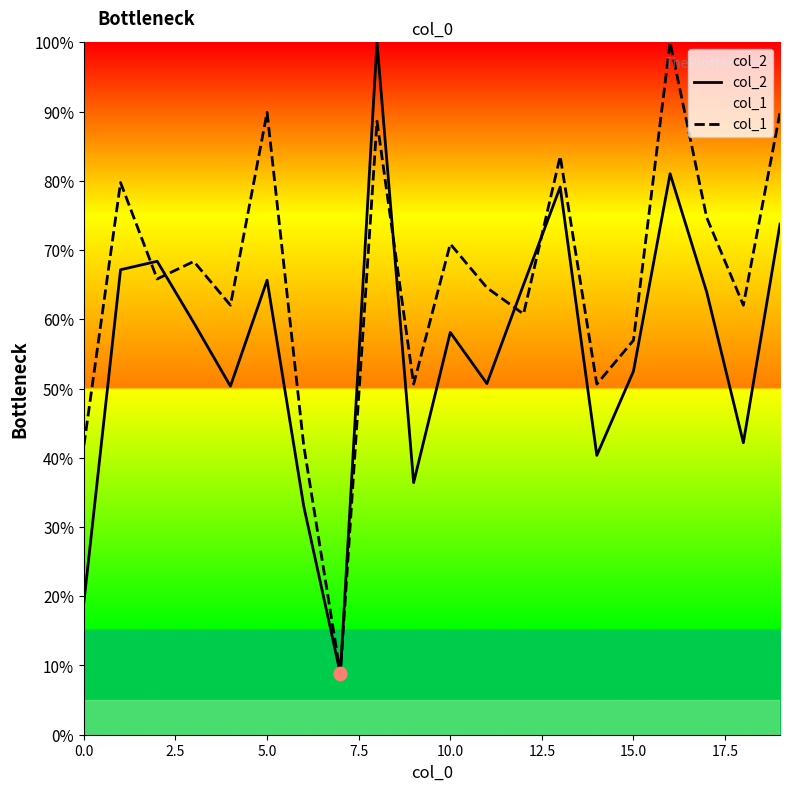

Which series has the largest Y range (max minus min)?

col_2